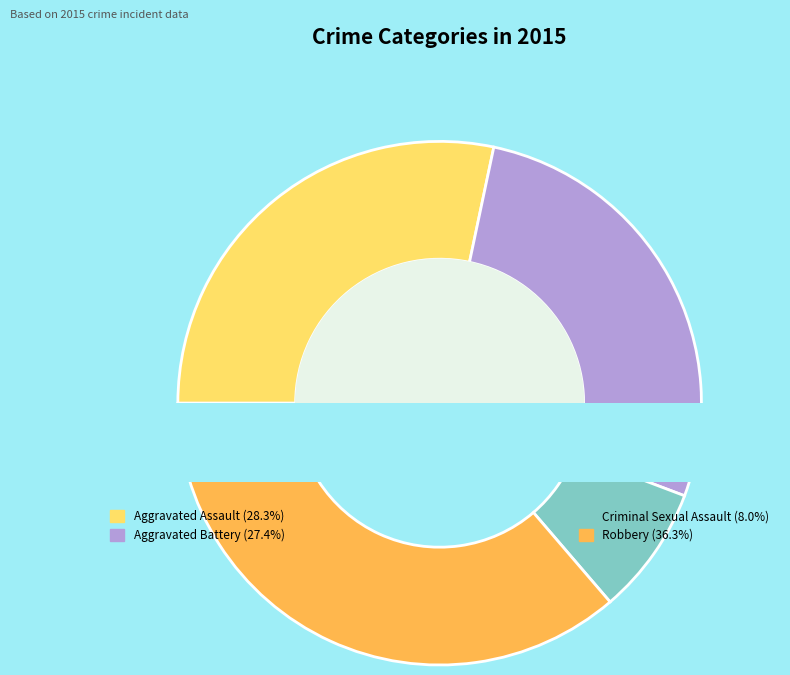

To the nearest percent, what is the difference between the Aggravated Assault and Robbery slice percentages?

8%